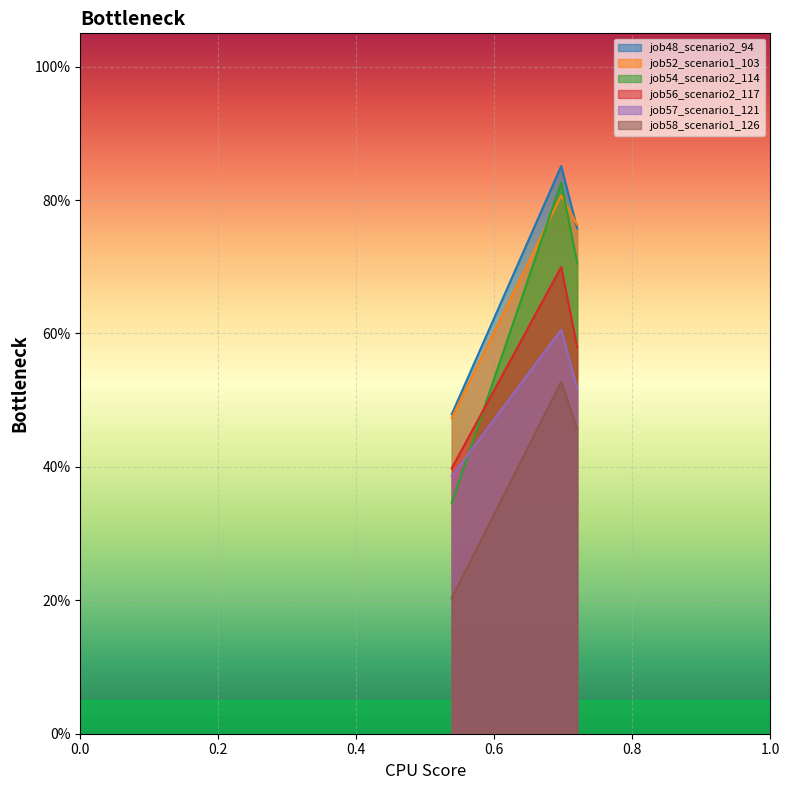

What is the greatest value displayed?

0.9